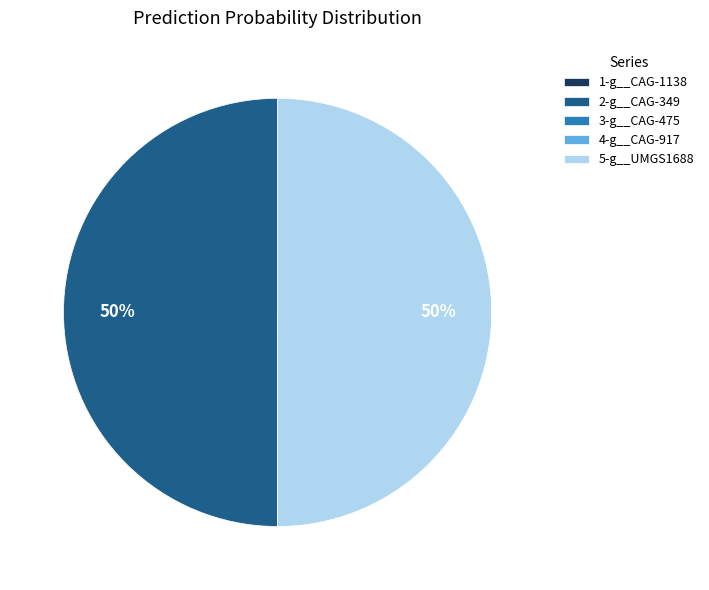

True or false: 2-g__CAG-349 accounts for 50% of the total.

True